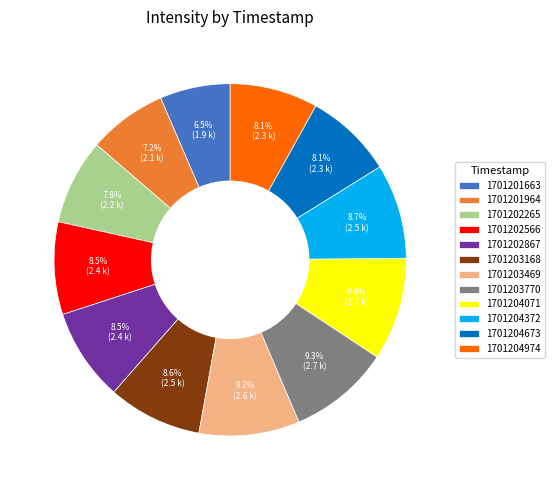

Which has a higher value, 1701201964 or 1701204372?

1701204372